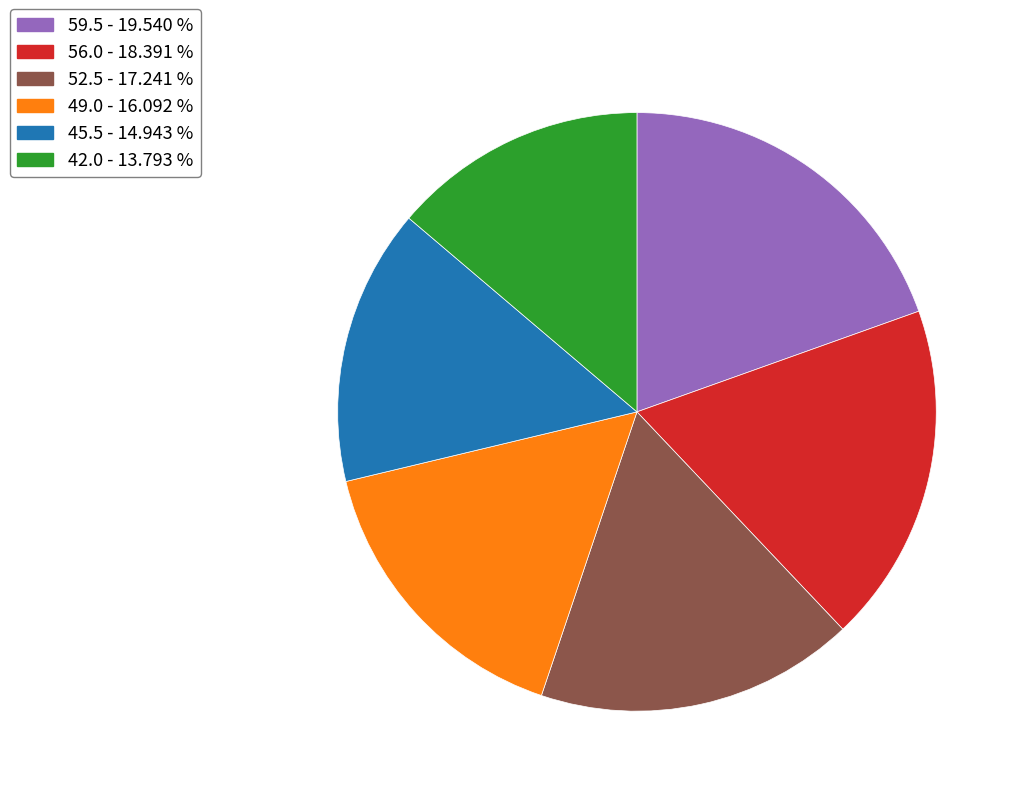

How many slices are in this pie chart?

6